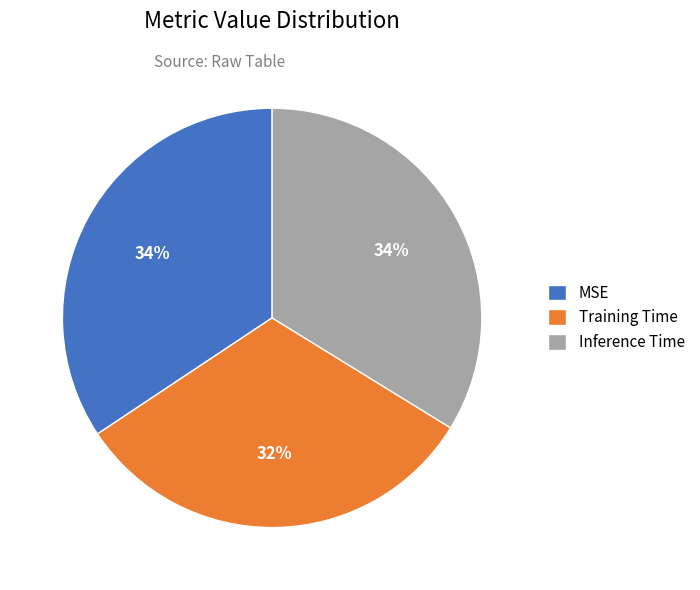

Is there any slice that represents more than half of the pie?

No